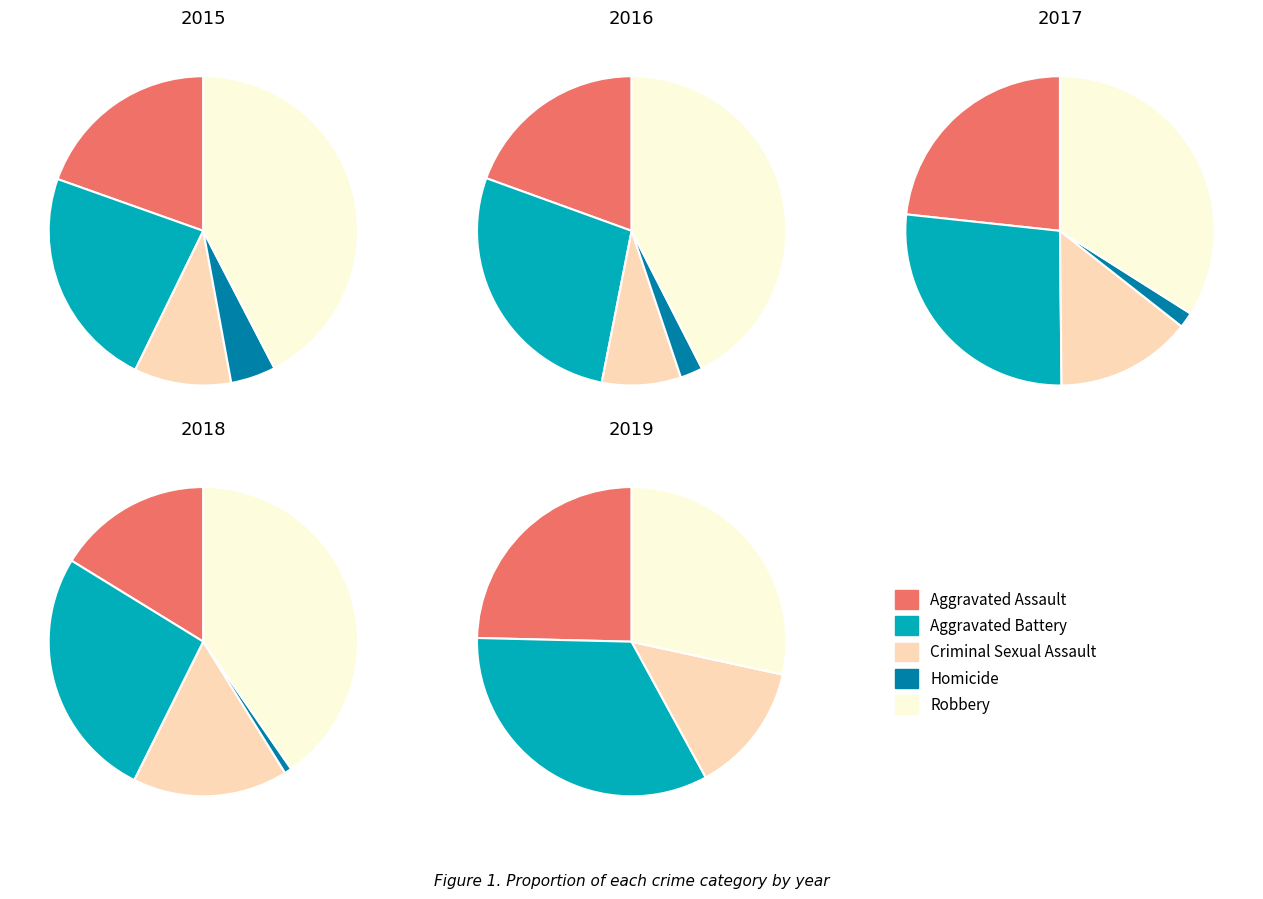

Which slice is the smallest?

Homicide